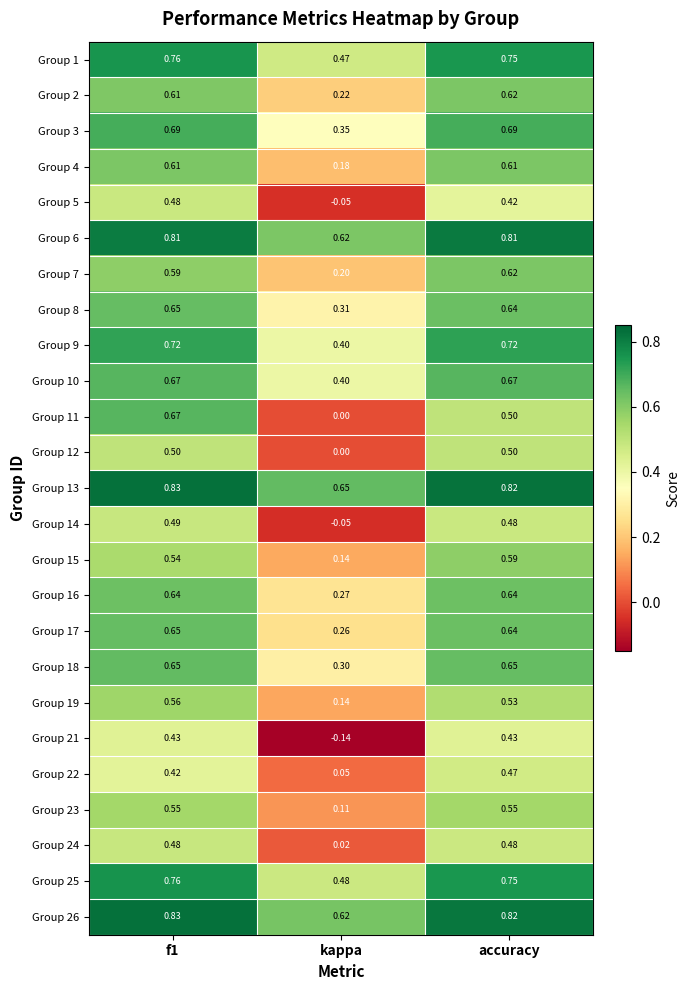

Which label corresponds to the smallest value in the chart?

kappa